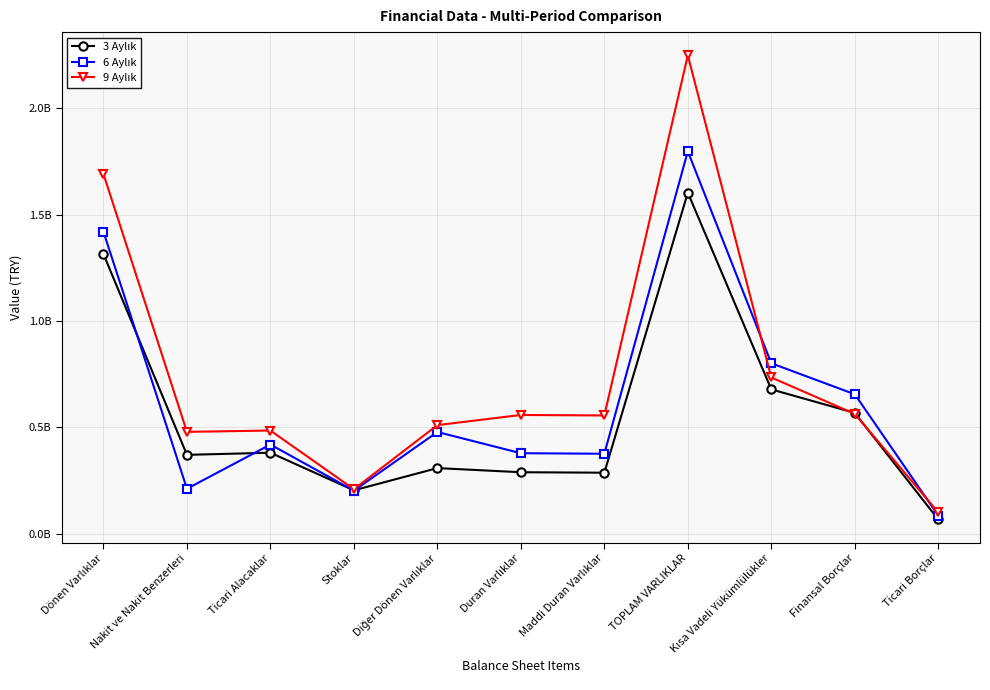

What is the label of the 5th point from the left?

Diğer Dönen Varlıklar